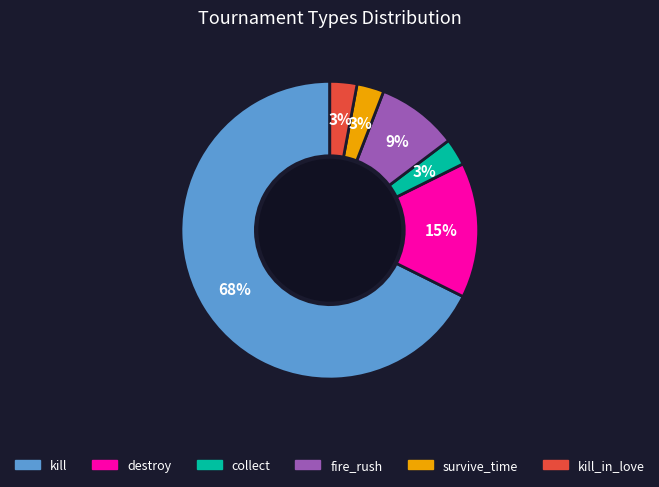

Is there any slice that represents more than half of the pie?

Yes